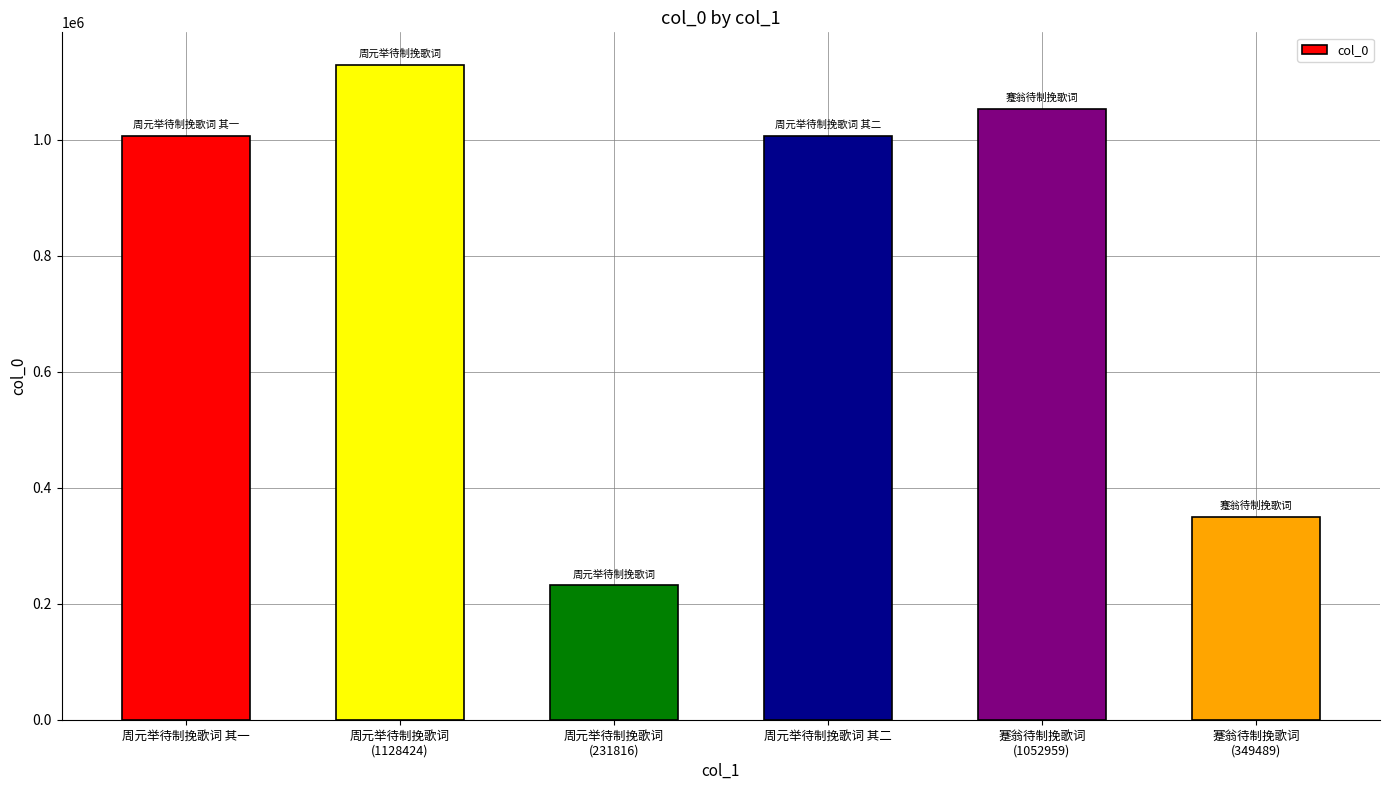

How many distinct data groups are displayed?

1